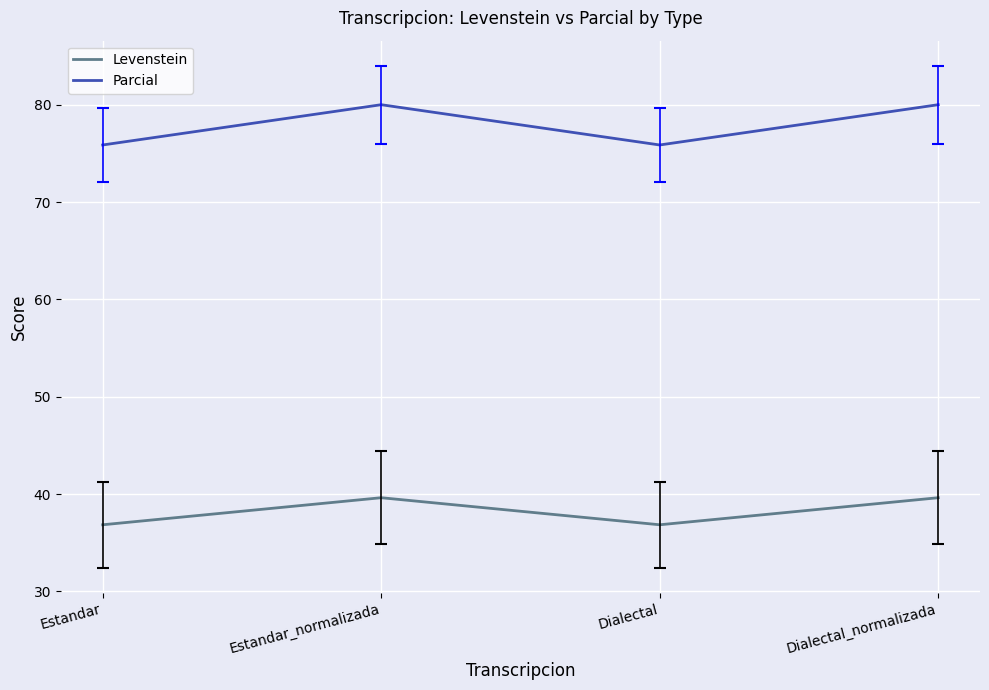

Where is the first local minimum for Parcial?

Dialectal